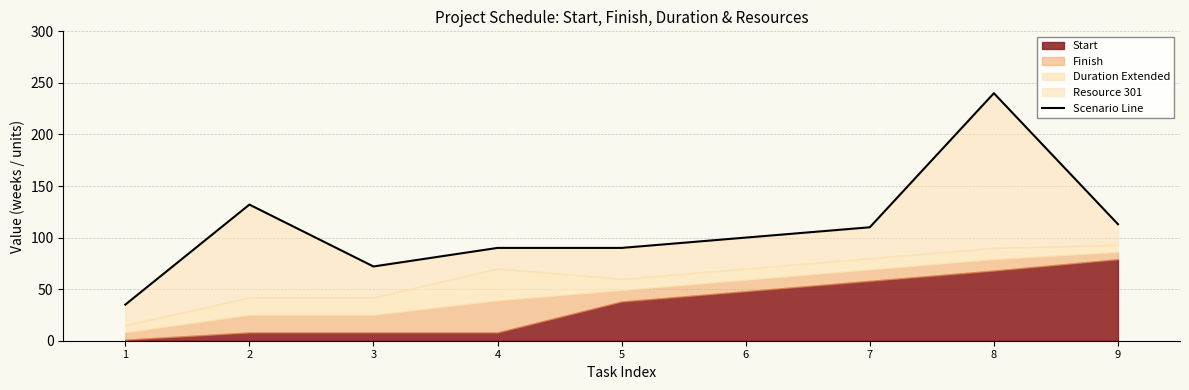

Between 3 and 1, which is larger?

3